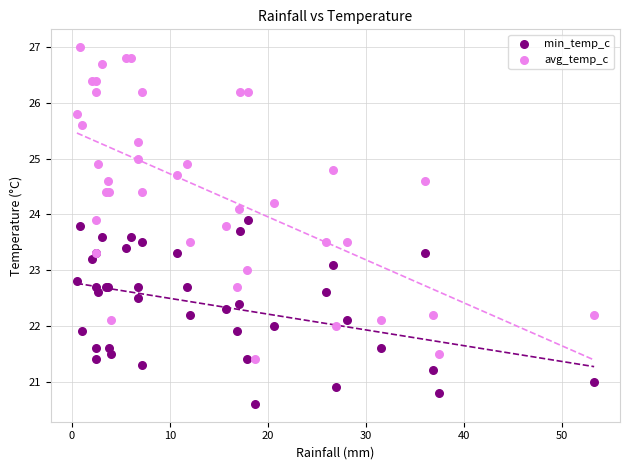

Which series contains the highest Y value?

avg_temp_c